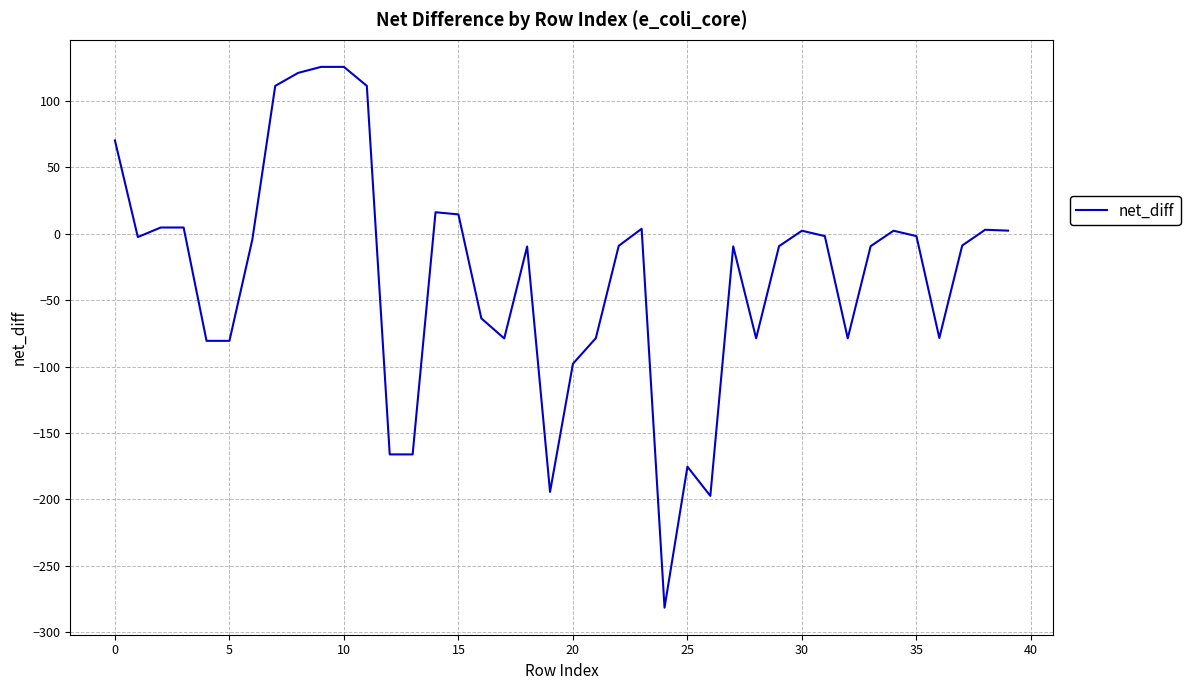

What is the difference between the maximum and minimum values?

407.4